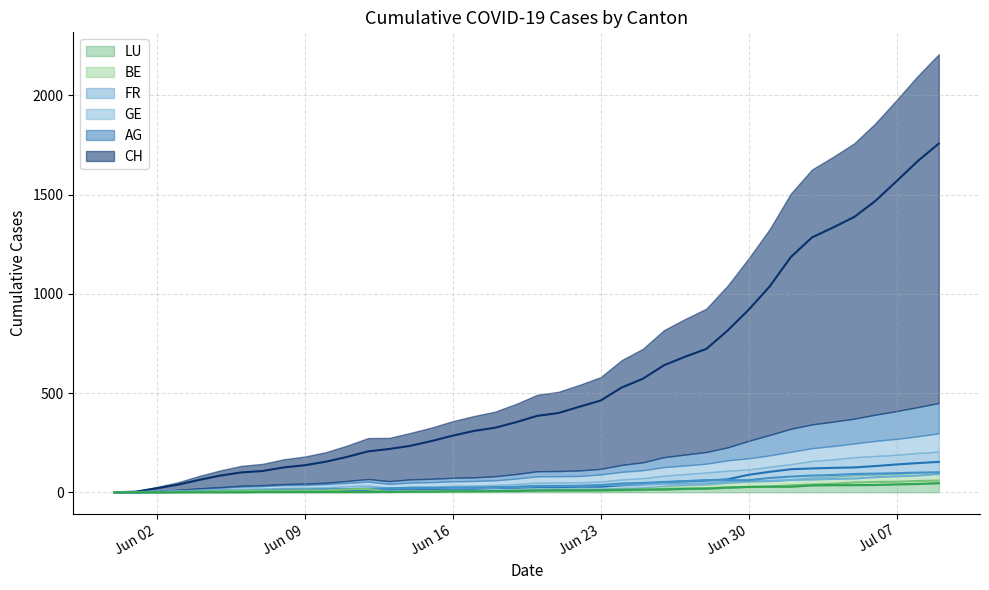

Is it true that CH equals 722 at 2020-06-28?

True